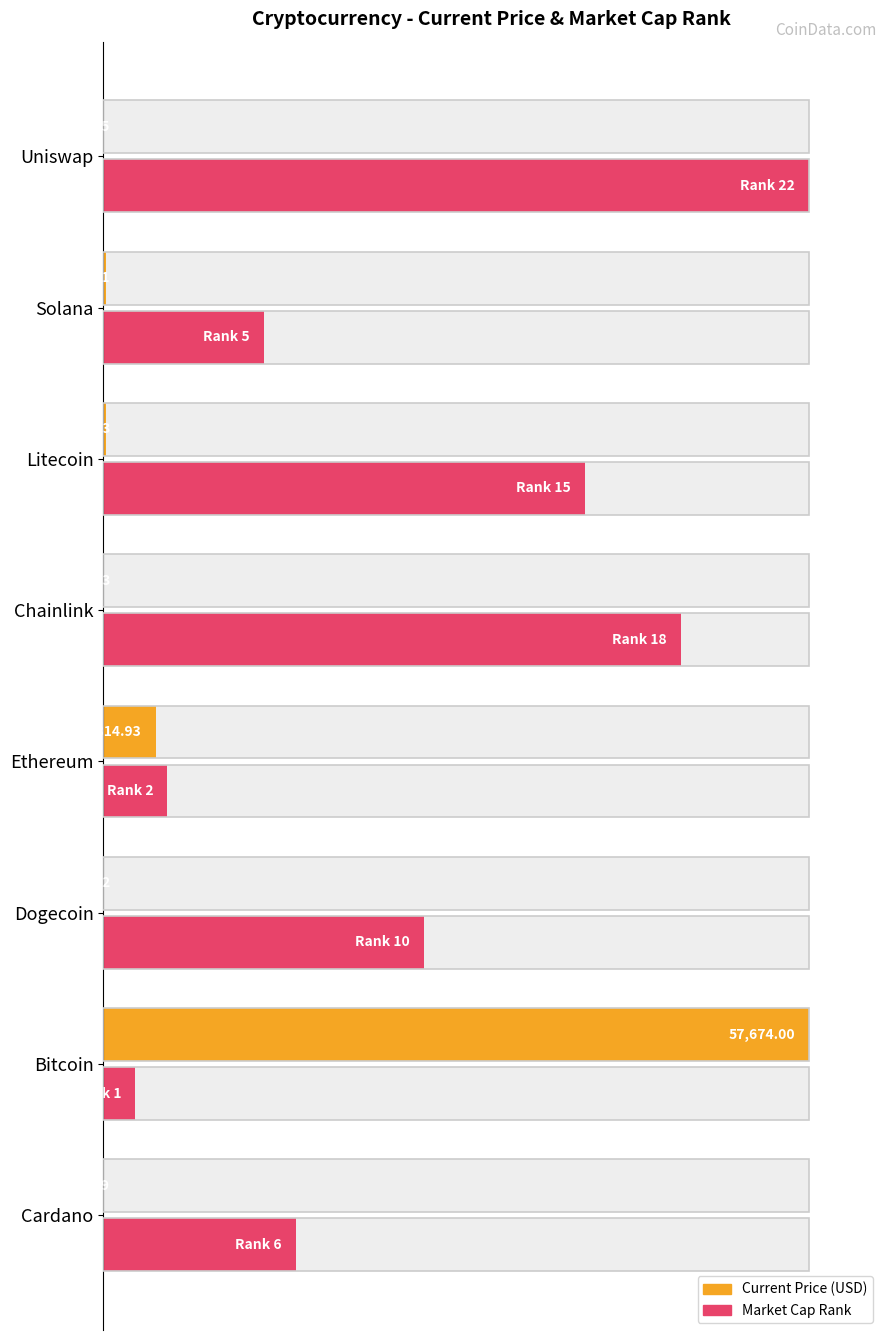

The value of Market Cap Rank (normalized) at Dogecoin is 66.3. True or false?

False